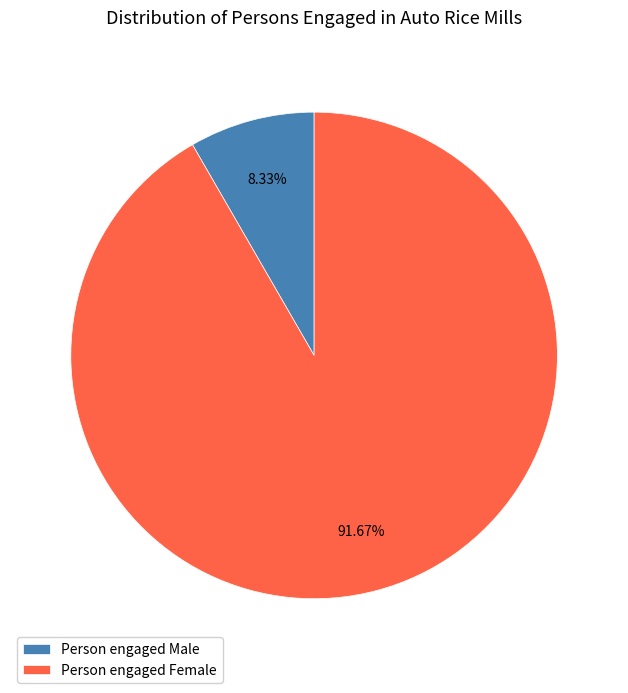

Which slice is the smallest?

Person engaged Male